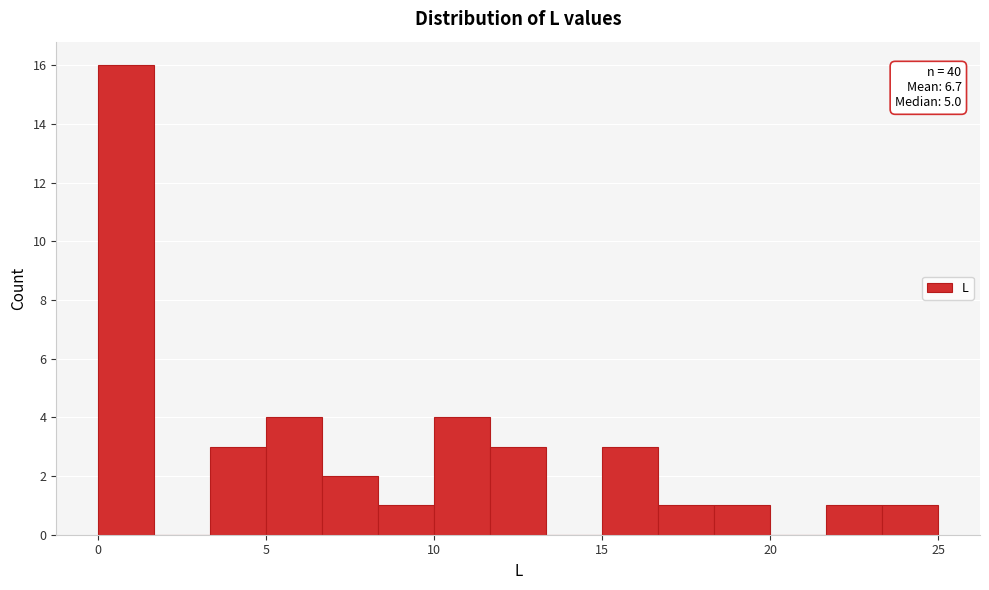

Read against the x-axis, roughly where is the centre of the tallest bar?

1.0